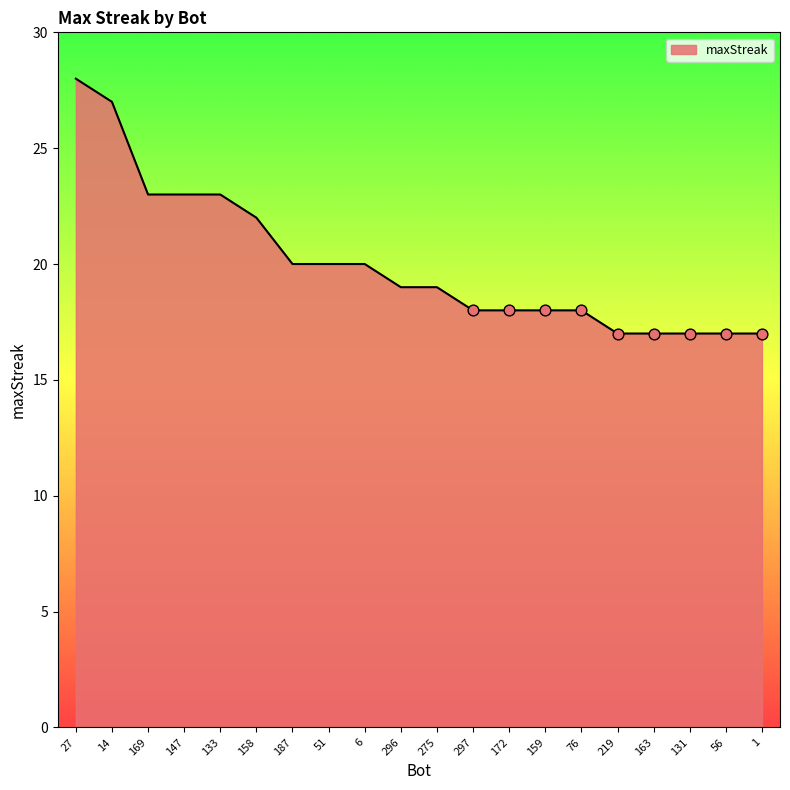

What is the ratio of the value at 158 to the value at 14?

0.8